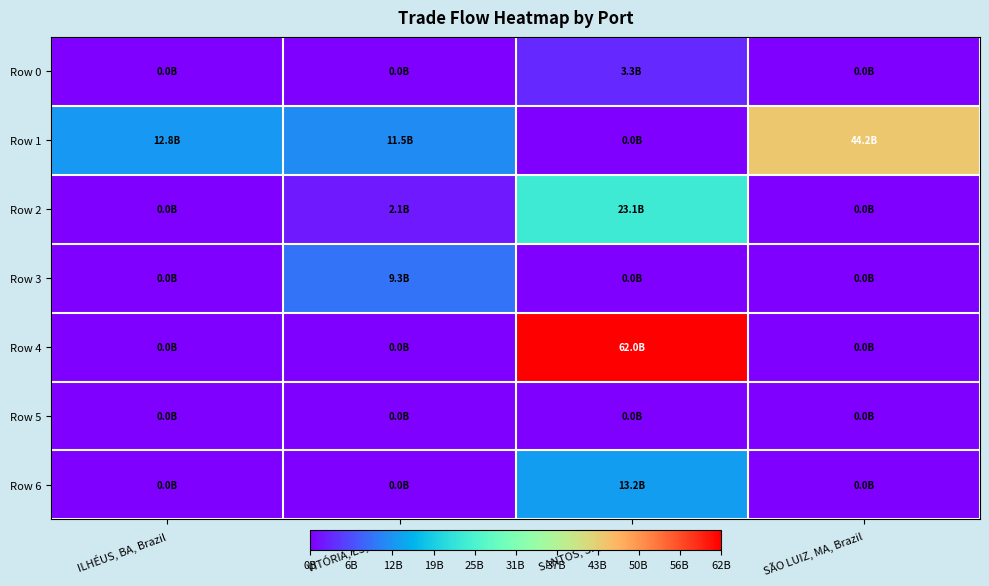

What is the spread (max minus min) of values at ILHÉUS, BA, Brazil?

12827612504.5